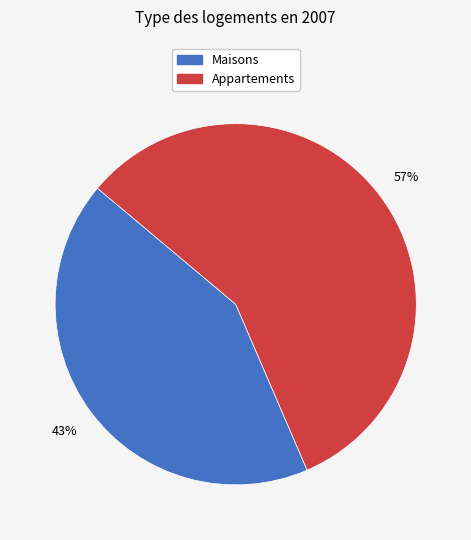

Is there any slice that represents more than half of the pie?

Yes